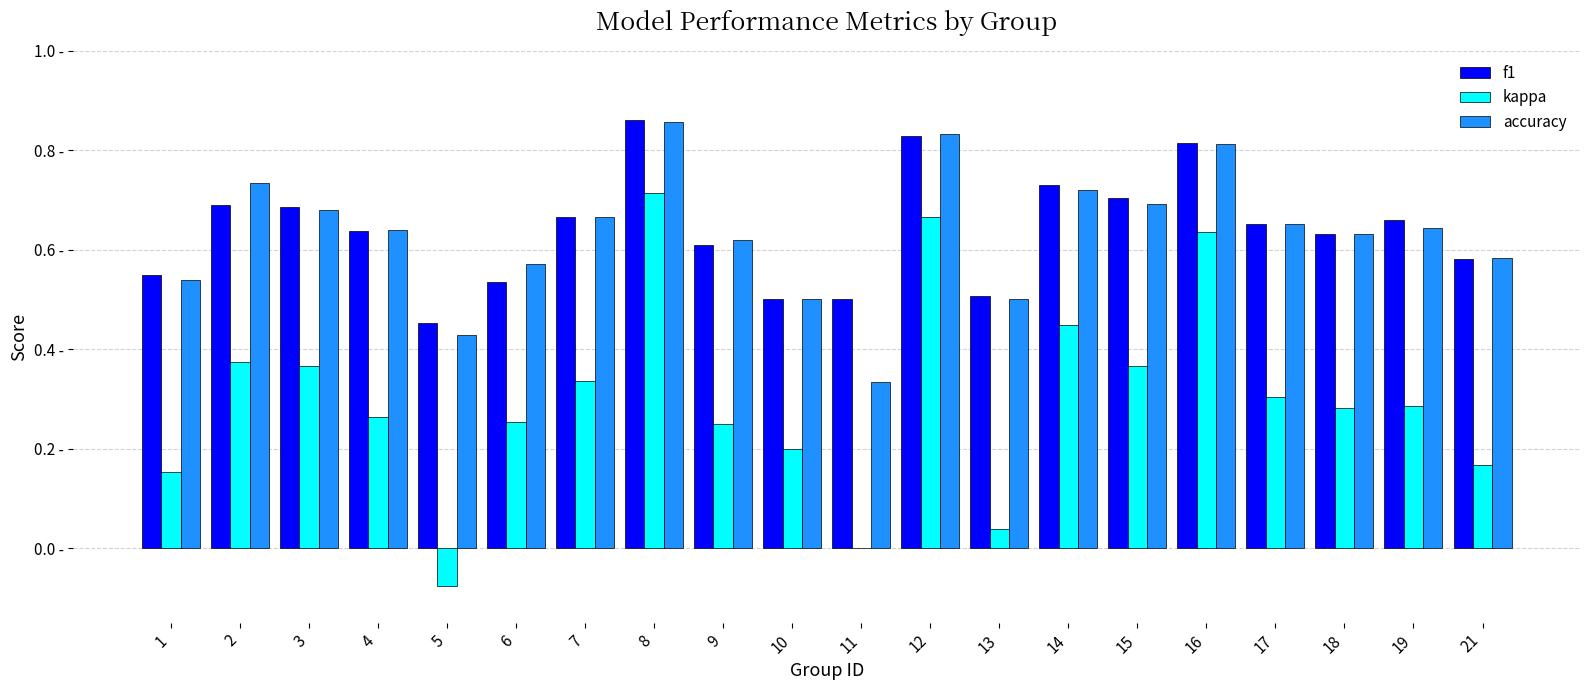

Where does the kappa series first go above 0?

1